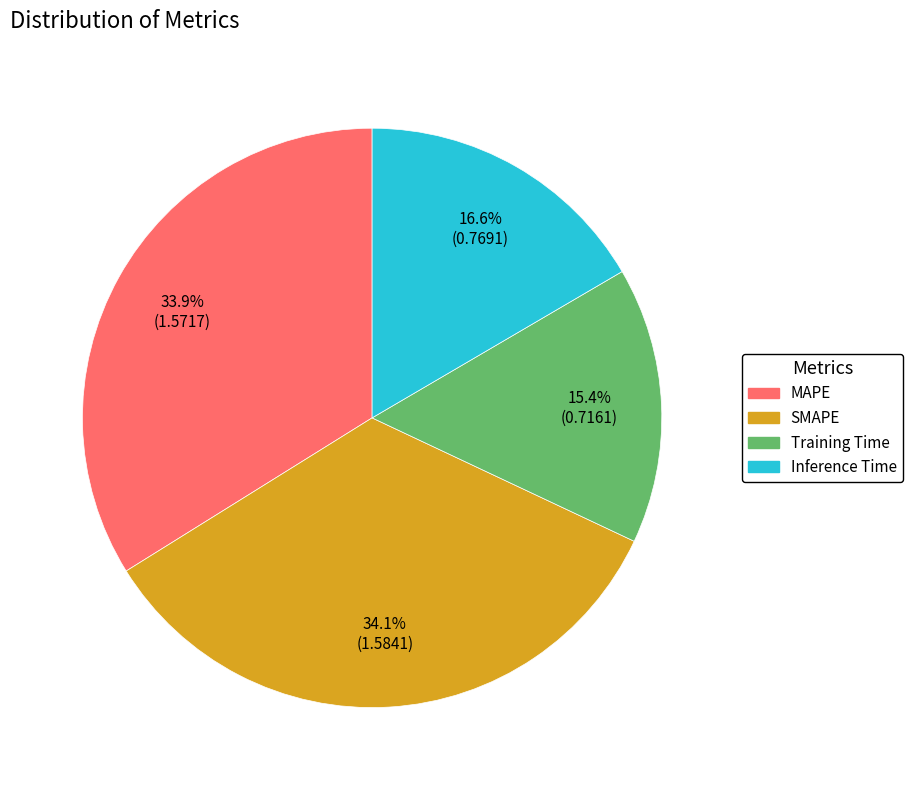

Is there a majority slice in this chart?

No